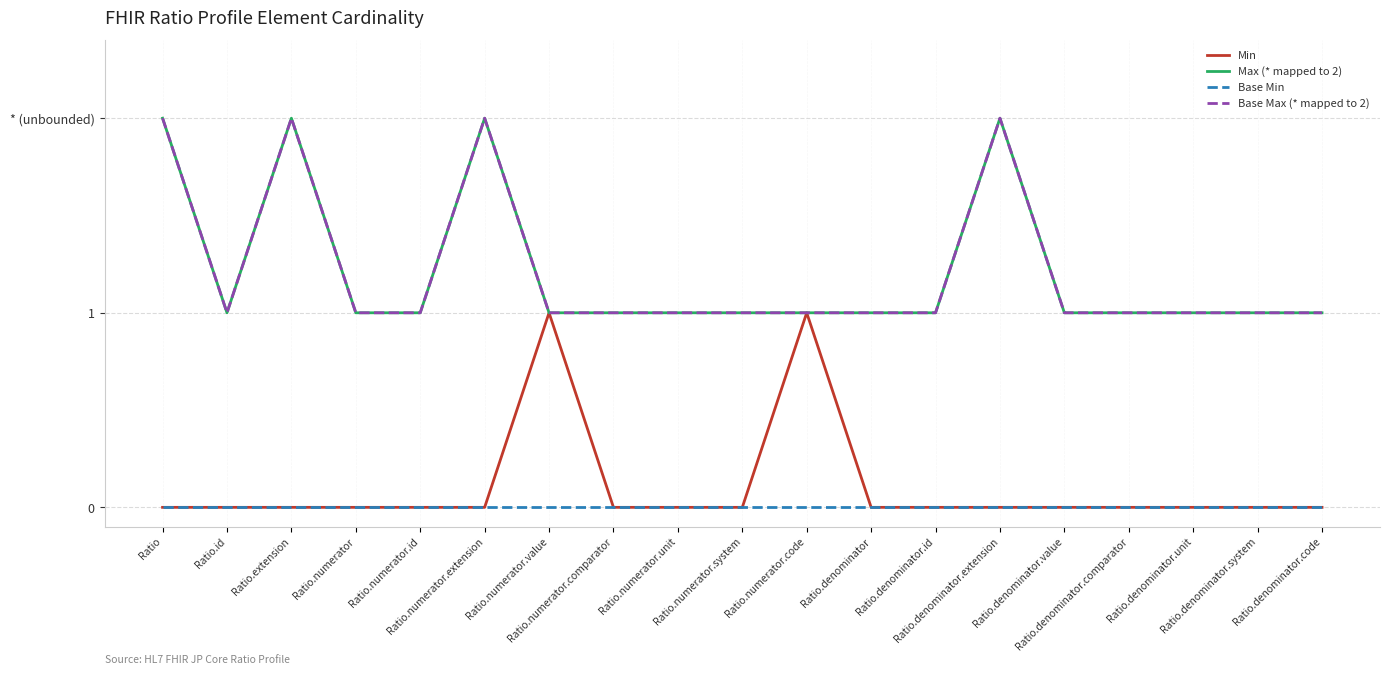

What is the label of the 4th point from the right?

Ratio.denominator.comparator